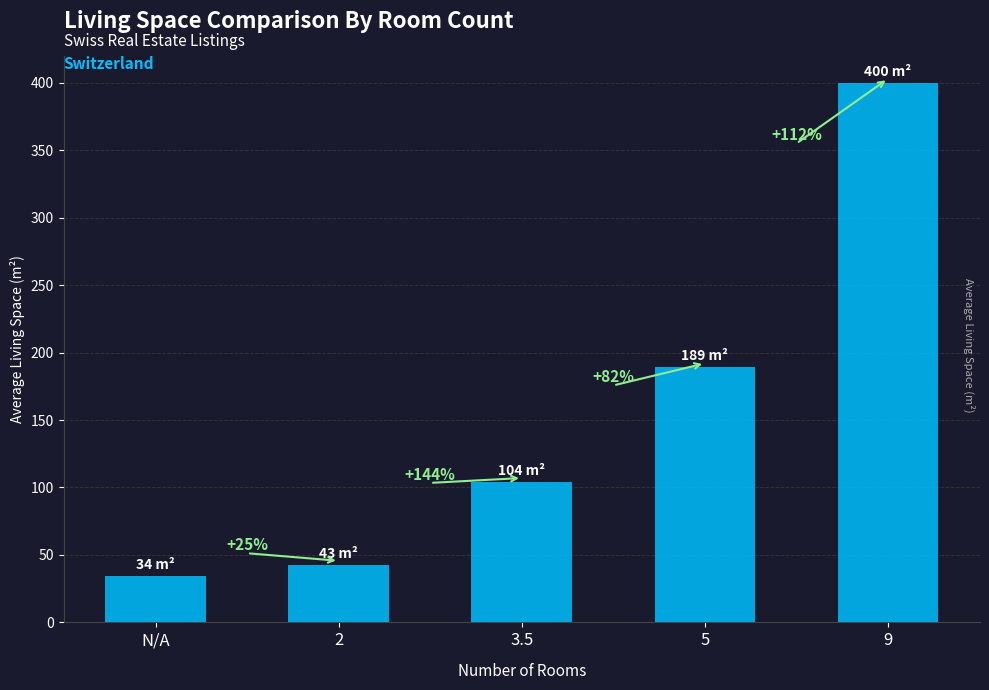

Between N/A and 9, which is larger?

9